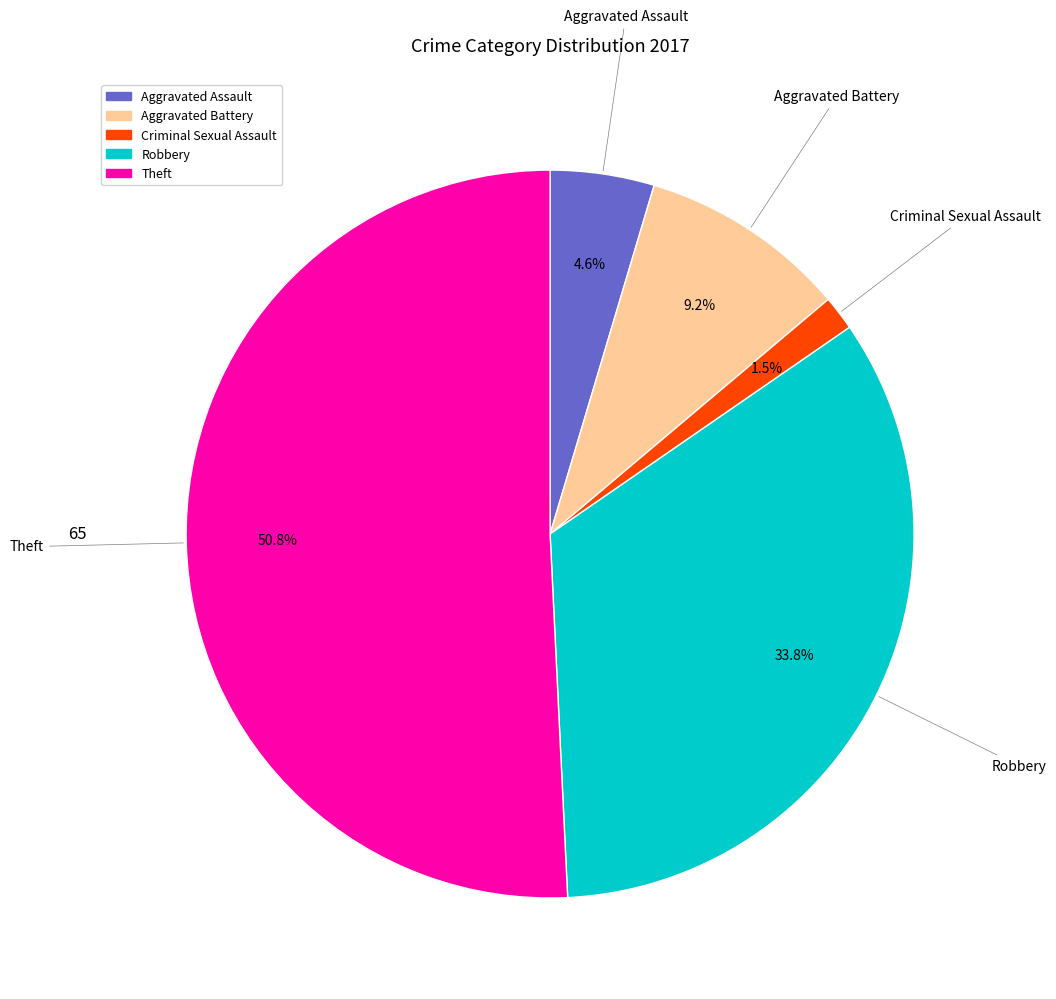

True or false: Robbery accounts for 25% of the total.

False